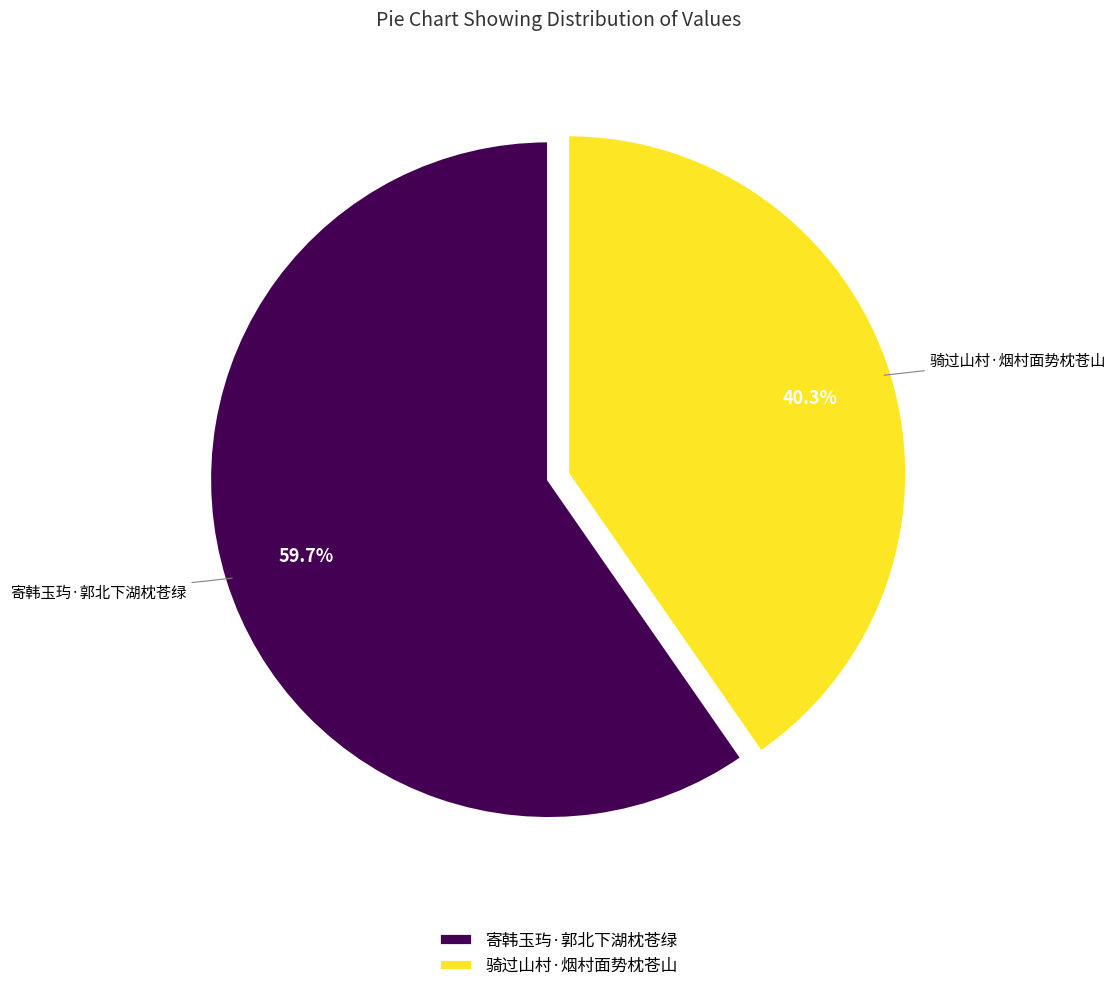

Which category has the biggest portion of the pie?

寄韩玉玙·郭北下湖枕苍绿